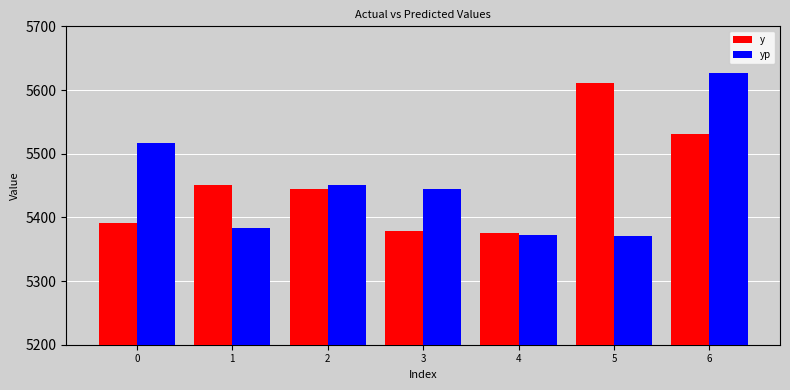

What is the average value of the yp series?

5452.2